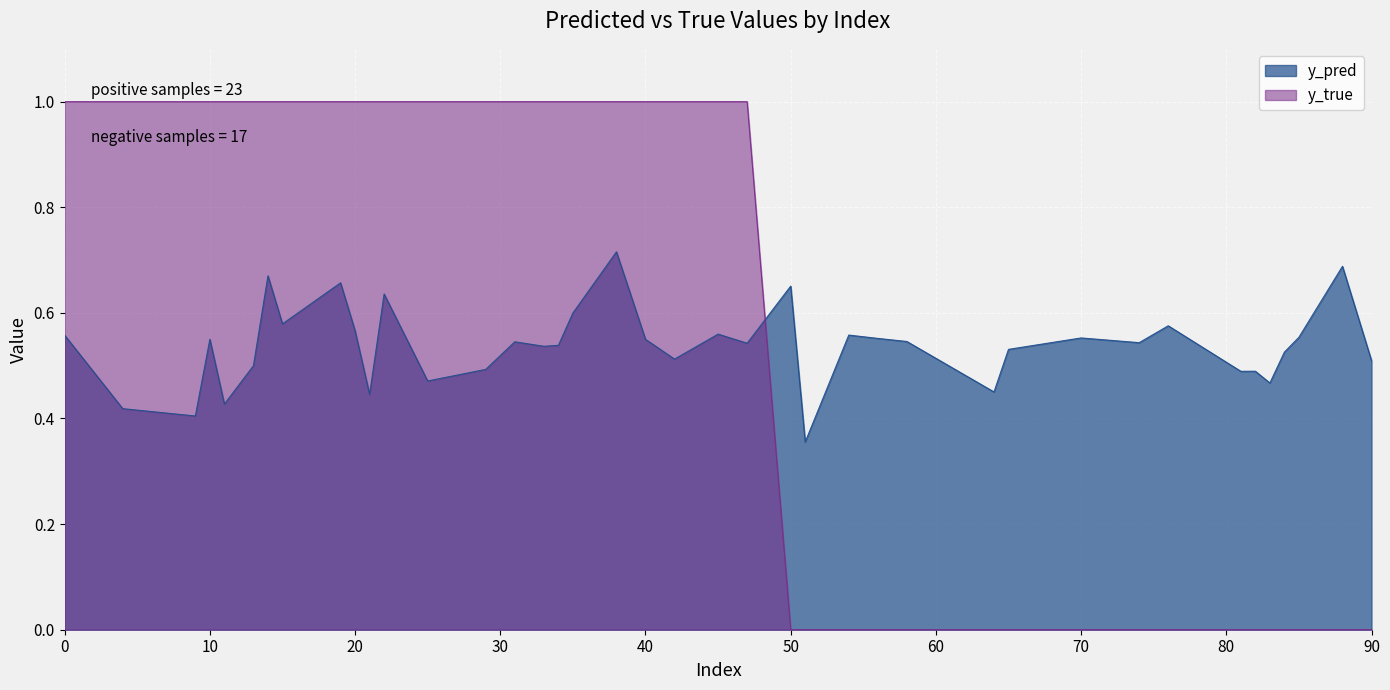

What is the difference between the second highest and second lowest values in the y_true series?

1.0